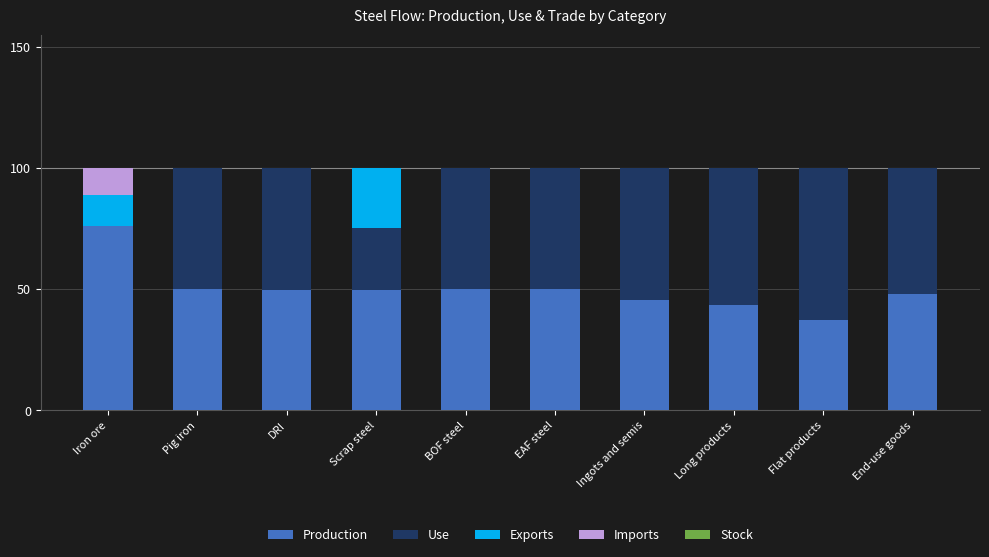

What is the highest value of the Production series?

76.1